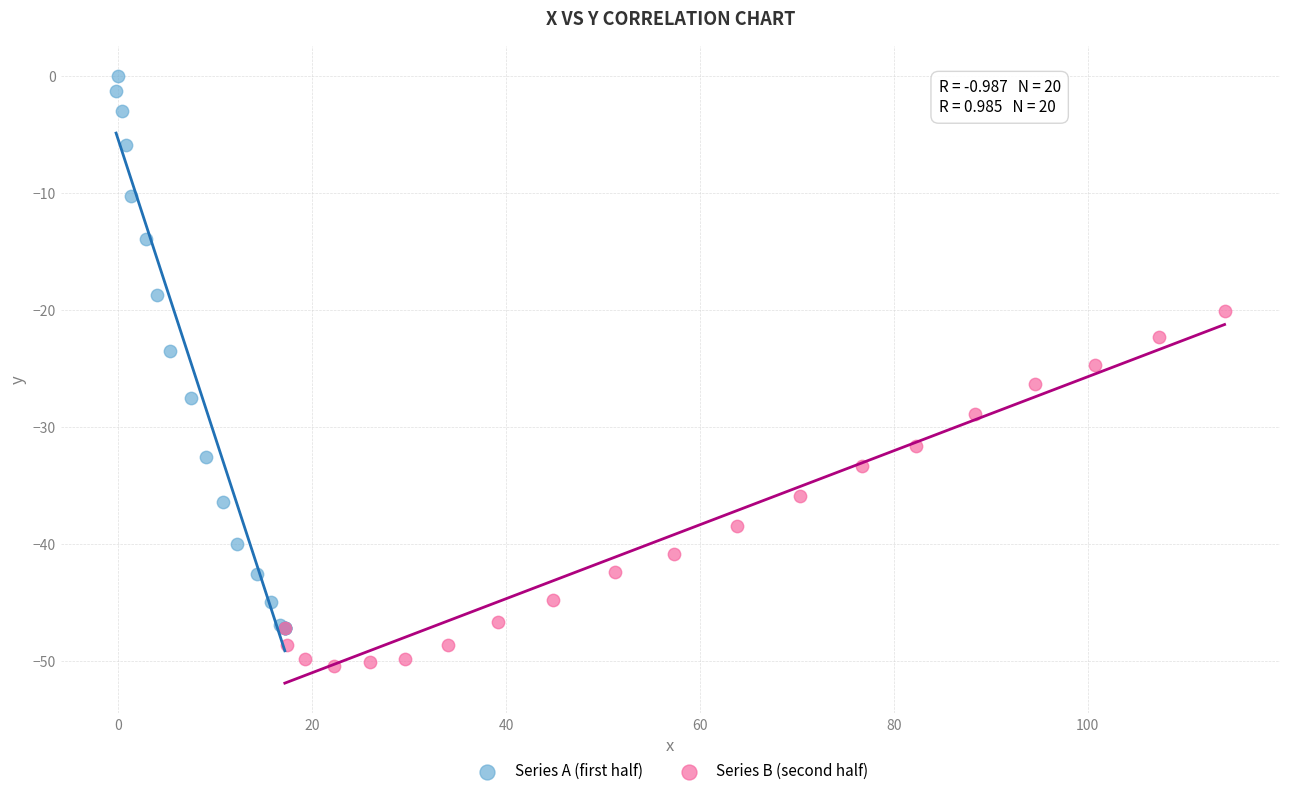

Which series reaches the maximum Y coordinate?

Series A (first half)